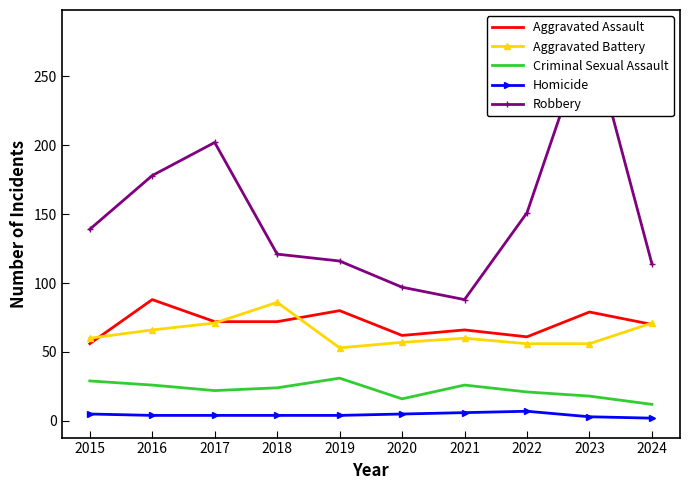

Which series has the largest total across all categories?

Robbery